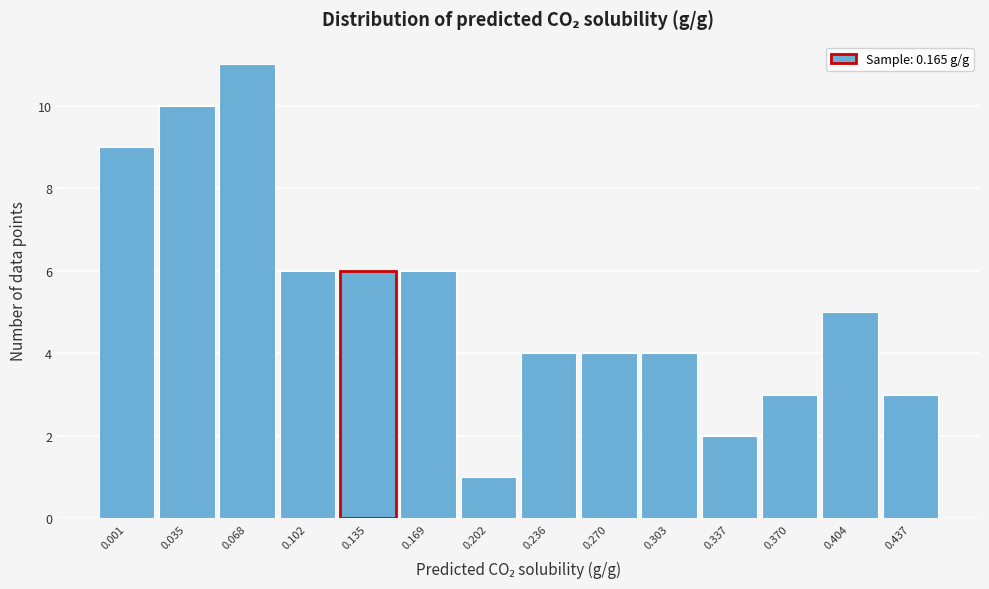

Reading left to right, extract all data points from this chart.

0.001=9	0.035=10	0.068=11	0.102=6	0.135=6	0.169=6	0.202=1	0.236=4	0.270=4	0.303=4	0.337=2	0.370=3	0.404=5	0.437=3